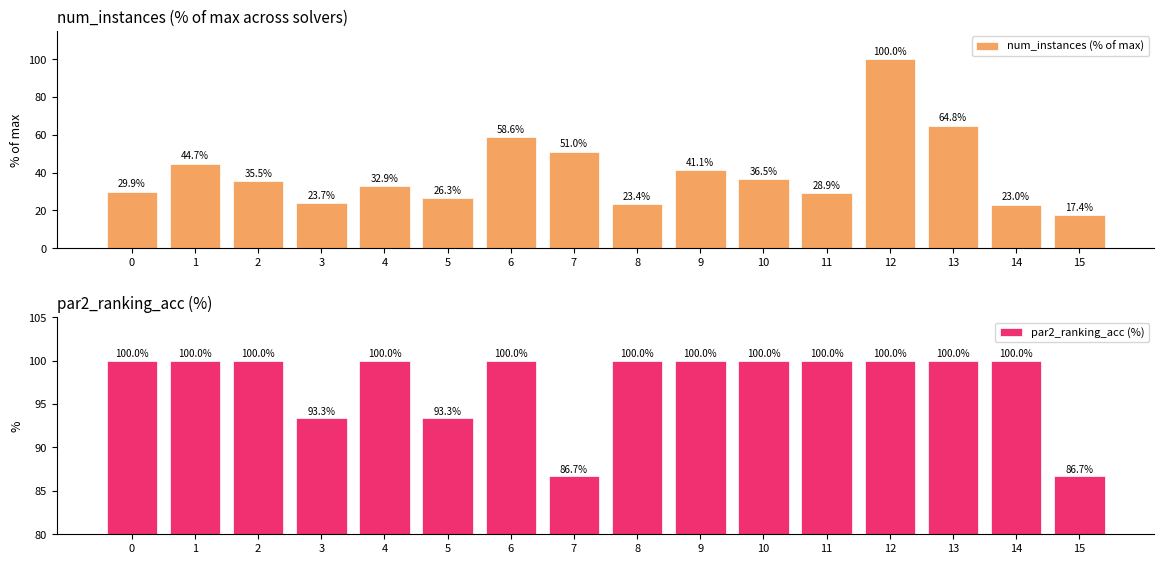

Which series has the largest range (max minus min)?

num_instances (% of max)